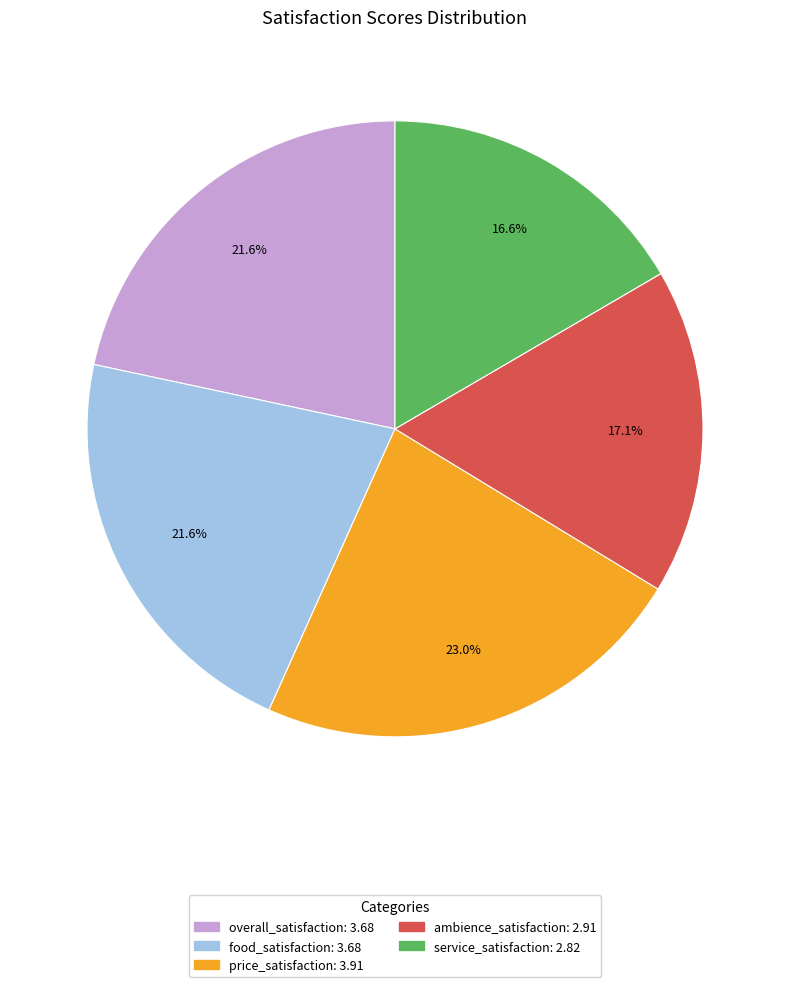

Which slice is the largest?

price_satisfaction